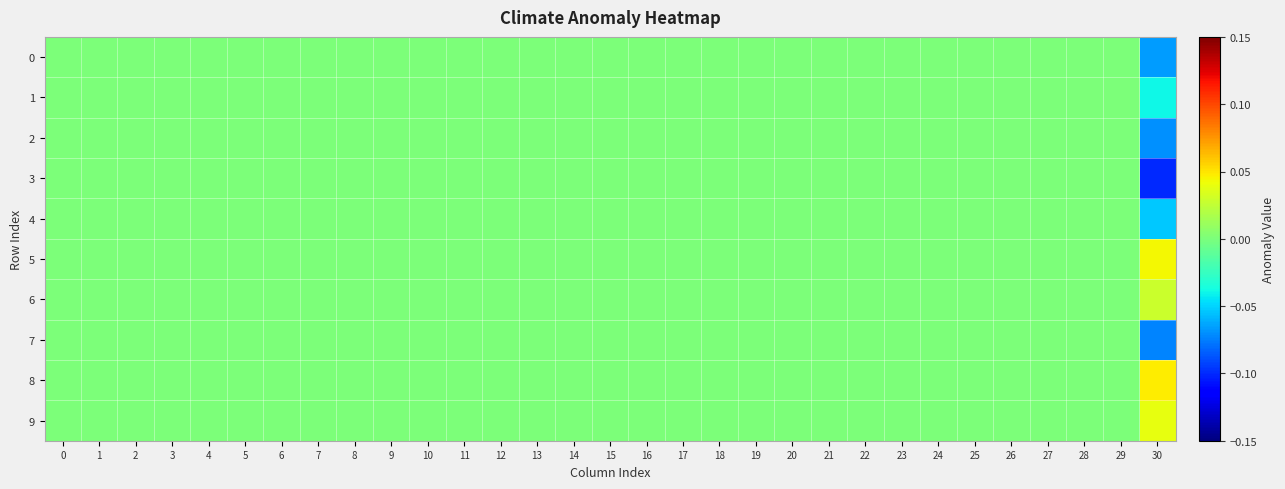

Reading left to right, list all the values displayed in this chart.

row_0: 0.0	0.0	0.0	0.0	0.0	0.0	0.0	0.0	0.0	0.0	0.0	0.0	0.0	0.0	0.0	0.0	0.0	0.0	0.0	0.0	0.0	0.0	0.0	0.0	0.0	0.0	0.0	0.0	0.0	0.0	-0.1
row_1: 0.0	0.0	0.0	0.0	0.0	0.0	0.0	0.0	0.0	0.0	0.0	0.0	0.0	0.0	0.0	0.0	0.0	0.0	0.0	0.0	0.0	0.0	0.0	0.0	0.0	0.0	0.0	0.0	0.0	0.0	-0.0
row_2: 0.0	0.0	0.0	0.0	0.0	0.0	0.0	0.0	0.0	0.0	0.0	0.0	0.0	0.0	0.0	0.0	0.0	0.0	0.0	0.0	0.0	0.0	0.0	0.0	0.0	0.0	0.0	0.0	0.0	0.0	-0.1
row_3: 0.0	0.0	0.0	0.0	0.0	0.0	0.0	0.0	0.0	0.0	0.0	0.0	0.0	0.0	0.0	0.0	0.0	0.0	0.0	0.0	0.0	0.0	0.0	0.0	0.0	0.0	0.0	0.0	0.0	0.0	-0.1
row_4: 0.0	0.0	0.0	0.0	0.0	0.0	0.0	0.0	0.0	0.0	0.0	0.0	0.0	0.0	0.0	0.0	0.0	0.0	0.0	0.0	0.0	0.0	0.0	0.0	0.0	0.0	0.0	0.0	0.0	0.0	-0.1
row_5: 0.0	0.0	0.0	0.0	0.0	0.0	0.0	0.0	0.0	0.0	0.0	0.0	0.0	0.0	0.0	0.0	0.0	0.0	0.0	0.0	0.0	0.0	0.0	0.0	0.0	0.0	0.0	0.0	0.0	0.0	0.0
row_6: 0.0	0.0	0.0	0.0	0.0	0.0	0.0	0.0	0.0	0.0	0.0	0.0	0.0	0.0	0.0	0.0	0.0	0.0	0.0	0.0	0.0	0.0	0.0	0.0	0.0	0.0	0.0	0.0	0.0	0.0	0.0
row_7: 0.0	0.0	0.0	0.0	0.0	0.0	0.0	0.0	0.0	0.0	0.0	0.0	0.0	0.0	0.0	0.0	0.0	0.0	0.0	0.0	0.0	0.0	0.0	0.0	0.0	0.0	0.0	0.0	0.0	0.0	-0.1
row_8: 0.0	0.0	0.0	0.0	0.0	0.0	0.0	0.0	0.0	0.0	0.0	0.0	0.0	0.0	0.0	0.0	0.0	0.0	0.0	0.0	0.0	0.0	0.0	0.0	0.0	0.0	0.0	0.0	0.0	0.0	0.0
row_9: 0.0	0.0	0.0	0.0	0.0	0.0	0.0	0.0	0.0	0.0	0.0	0.0	0.0	0.0	0.0	0.0	0.0	0.0	0.0	0.0	0.0	0.0	0.0	0.0	0.0	0.0	0.0	0.0	0.0	0.0	0.0